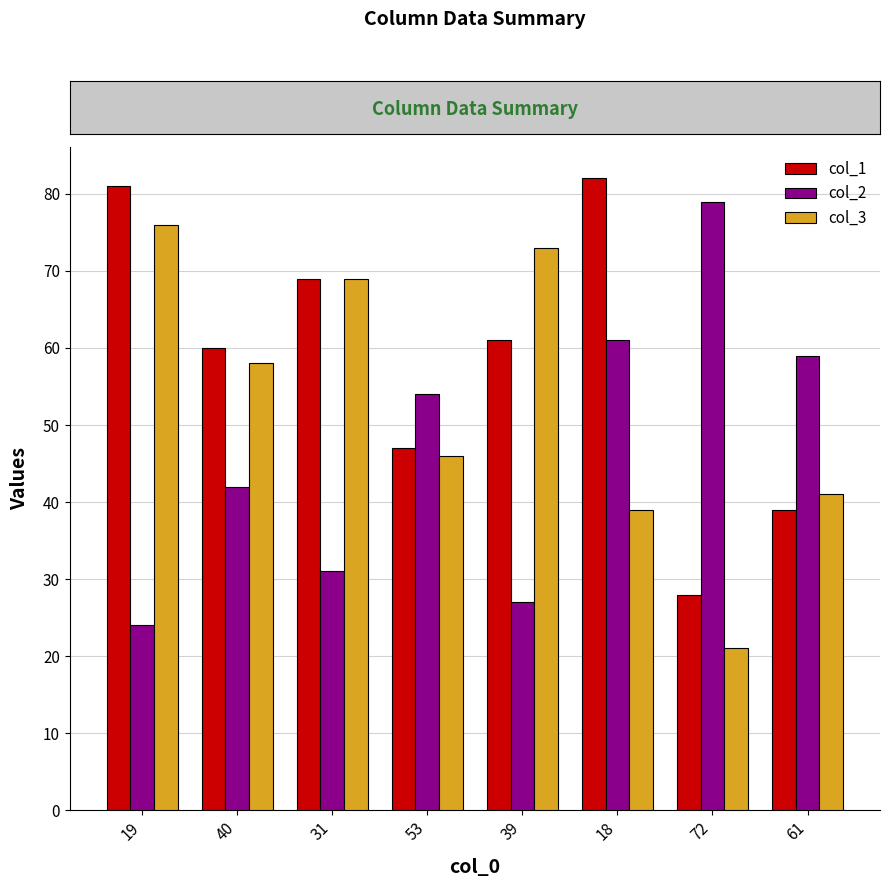

What are all the series names shown in the legend?

col_1, col_2, col_3